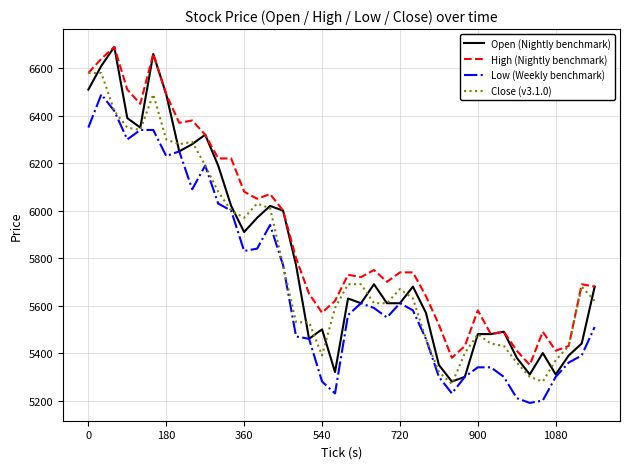

What are all the series names shown in the legend?

Open (Nightly benchmark), High (Nightly benchmark), Low (Weekly benchmark), Close (v3.1.0)